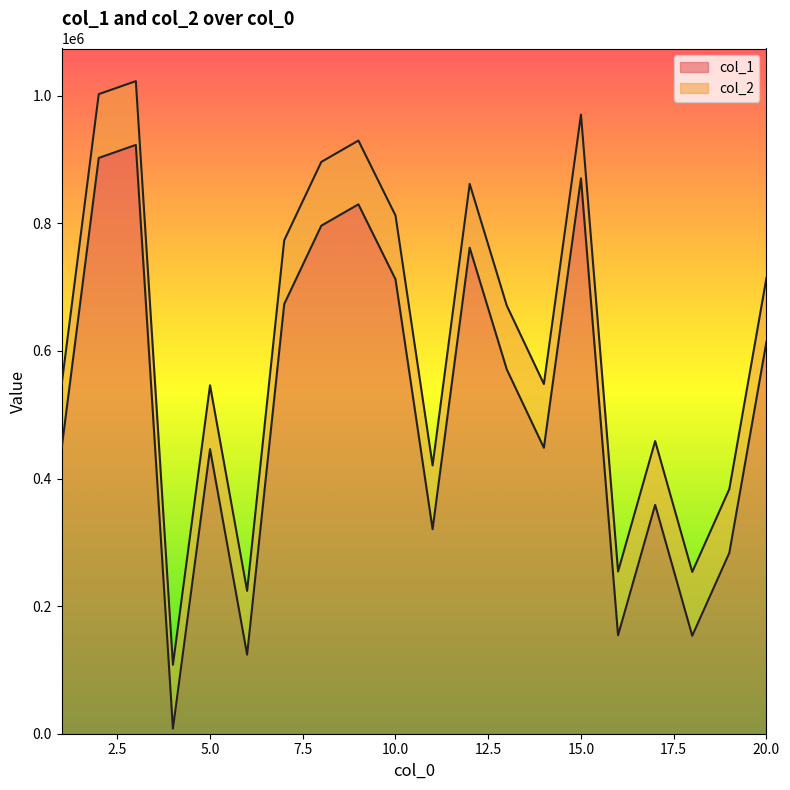

Count the number of data series in this chart.

2